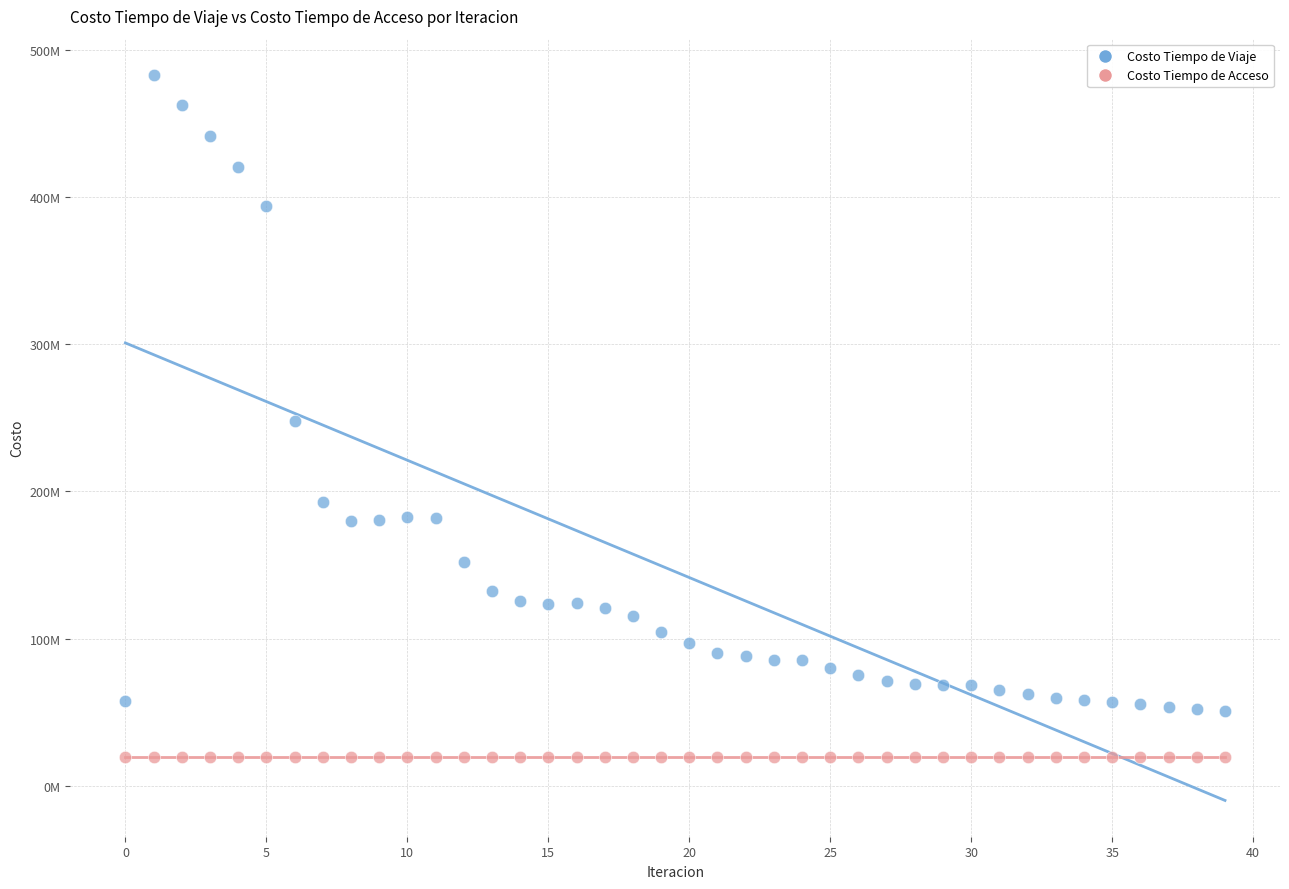

What are all the series names shown in the legend?

Costo Tiempo de Viaje, Costo Tiempo de Acceso